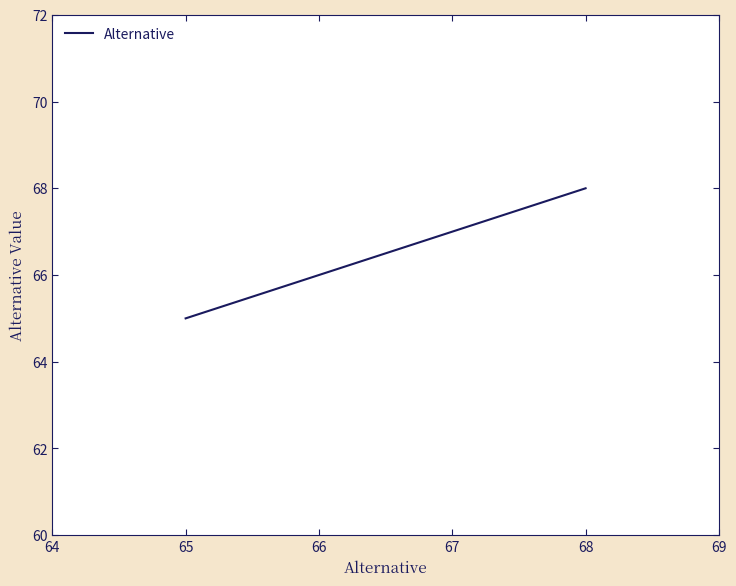

What is the smallest value displayed?

65